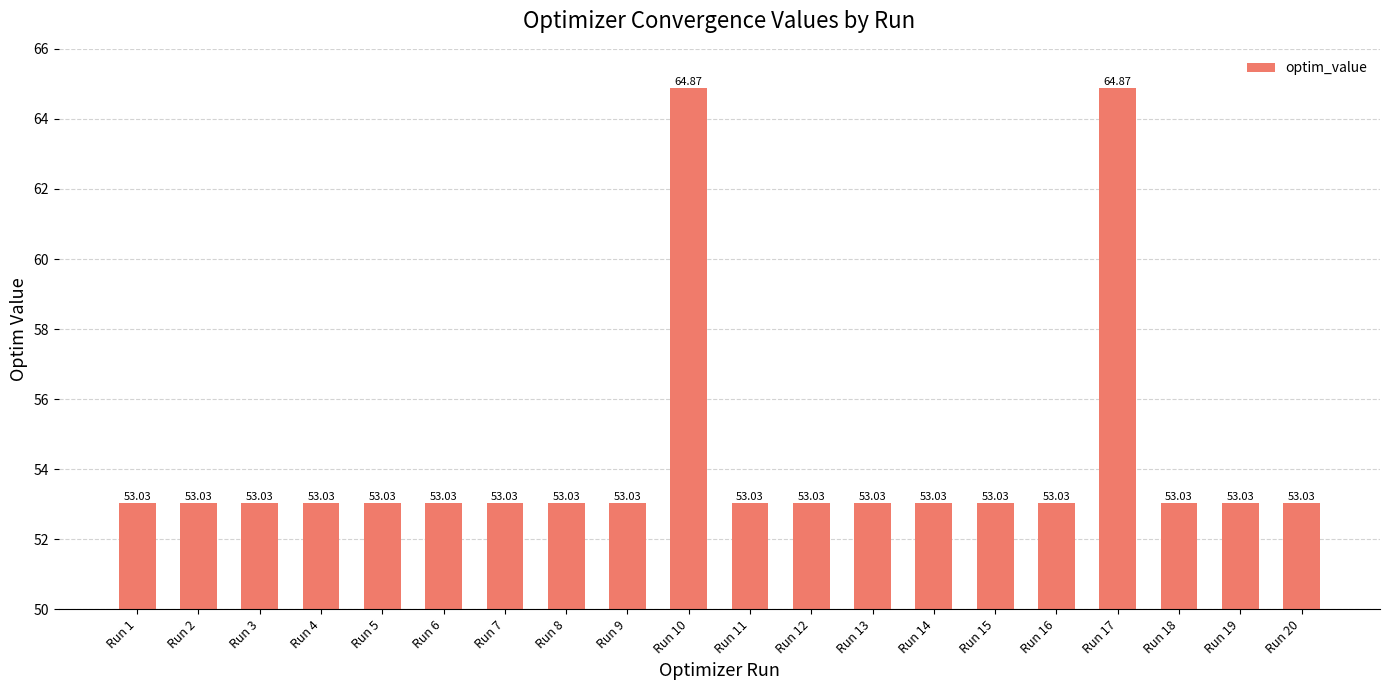

Approximately how many times larger is the value at Run 4 compared to Run 2?

1.0